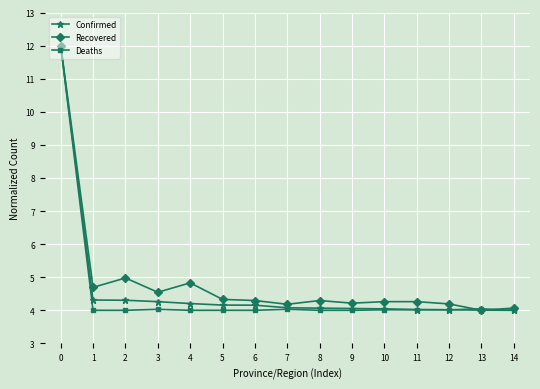

What is the difference between the highest and lowest values at 2?

1.0